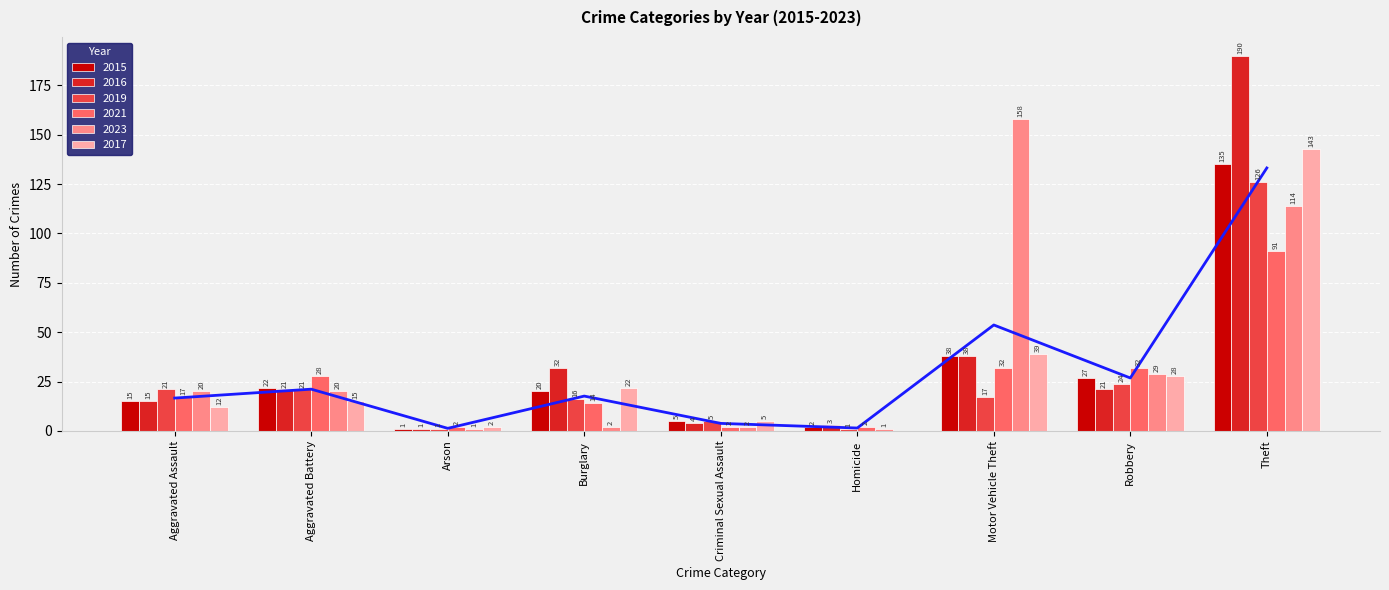

What is the label of the 6th bar from the left?

Homicide